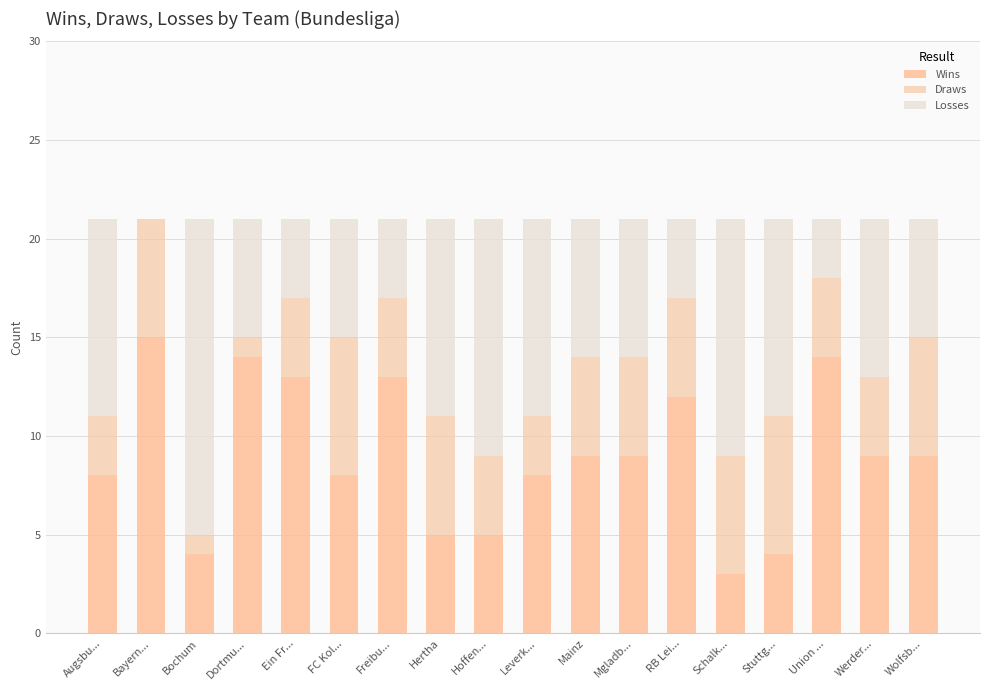

Count the number of categories in the chart.

18